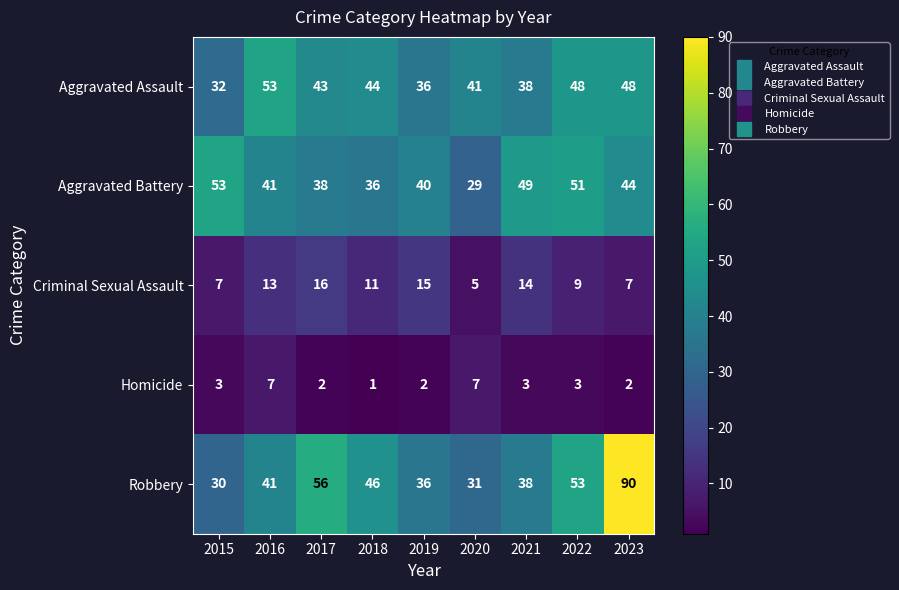

At 2023, list the series in order from largest to smallest.

Robbery, Aggravated Assault, Aggravated Battery, Criminal Sexual Assault, Homicide